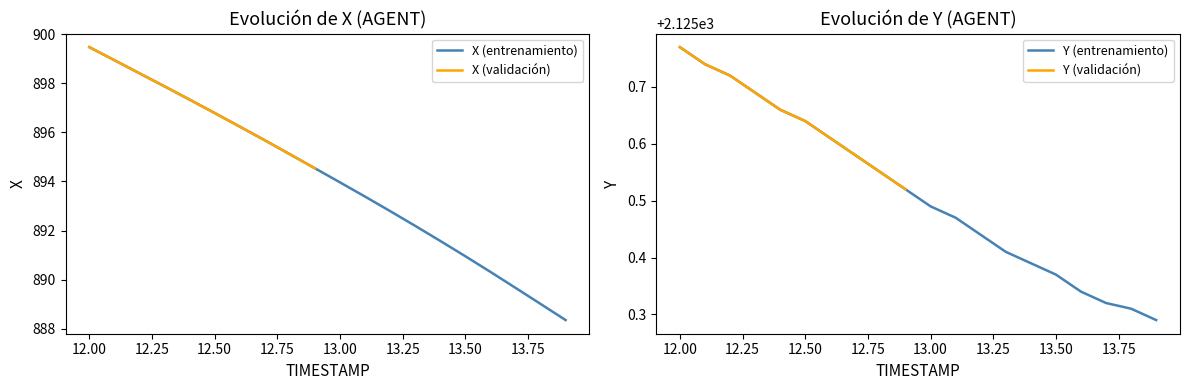

At which category is the sum across all series the highest?

12.0